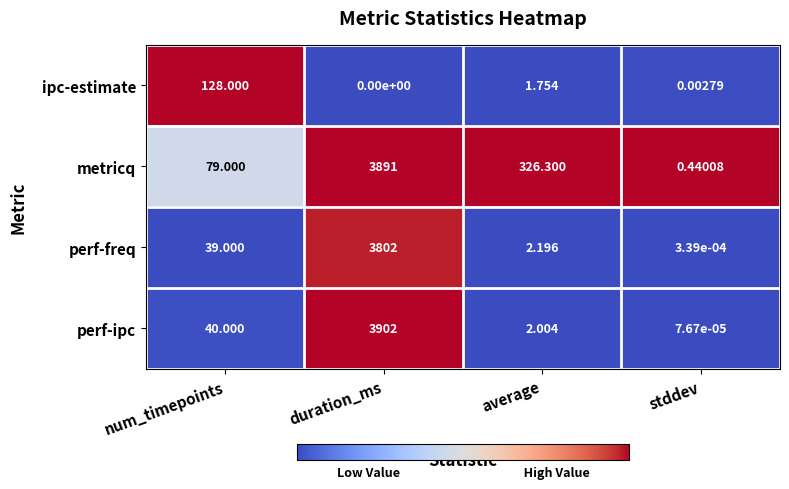

At which category is the sum across all series the highest?

duration_ms